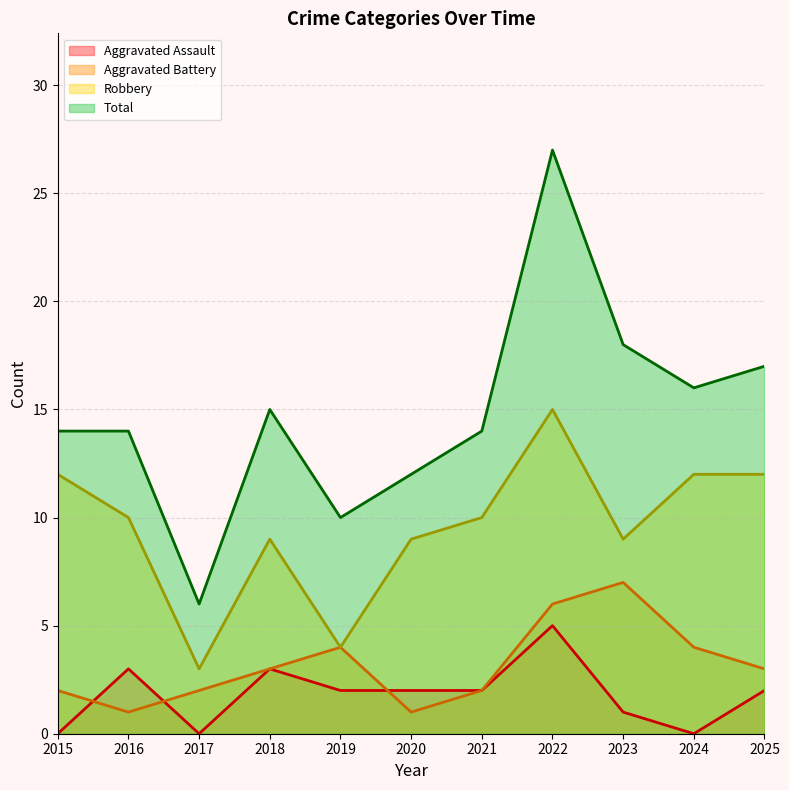

Reading right to left, what are all the values shown in this chart?

Aggravated Assault: 2	0	1	5	2	2	2	3	0	3	0
Aggravated Battery: 3	4	7	6	2	1	4	3	2	1	2
Robbery: 12	12	9	15	10	9	4	9	3	10	12
Total: 17	16	18	27	14	12	10	15	6	14	14